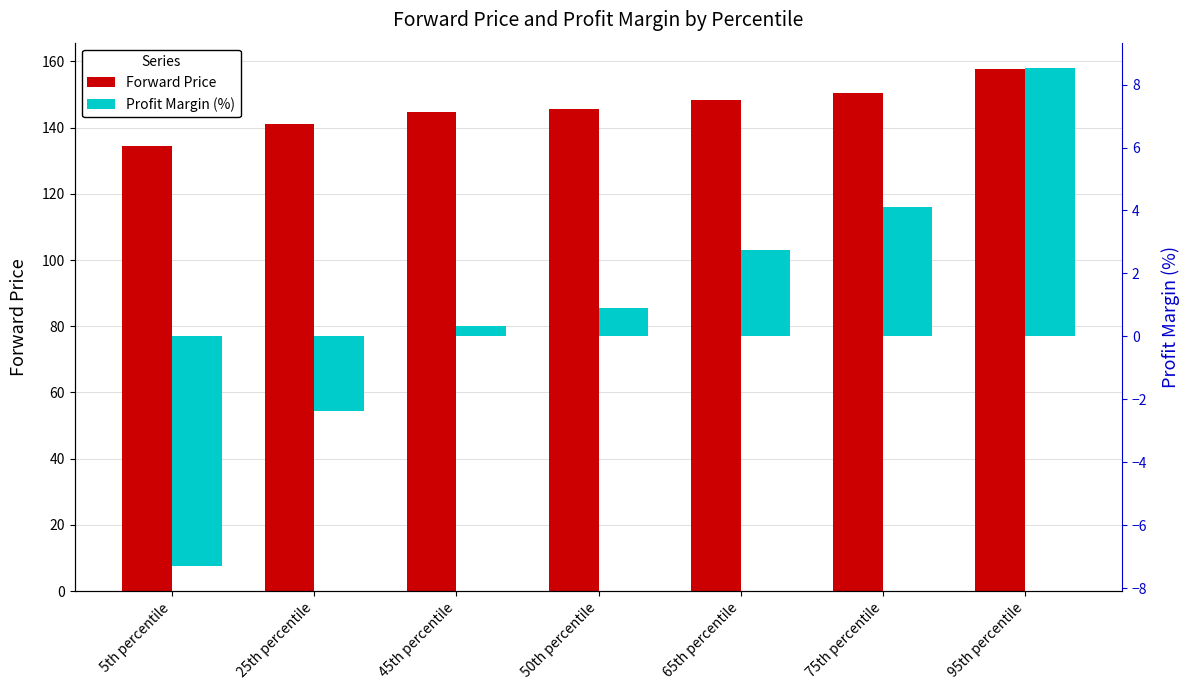

Where does the Profit Margin (%) series first go above 0?

45th percentile